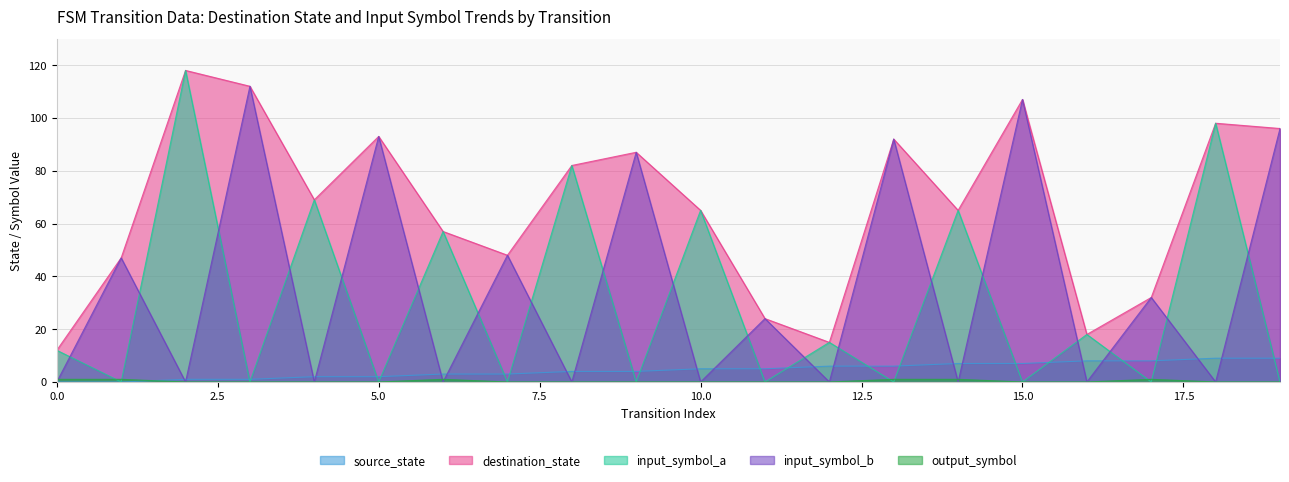

Where do source_state and output_symbol first cross each other?

1 and 2